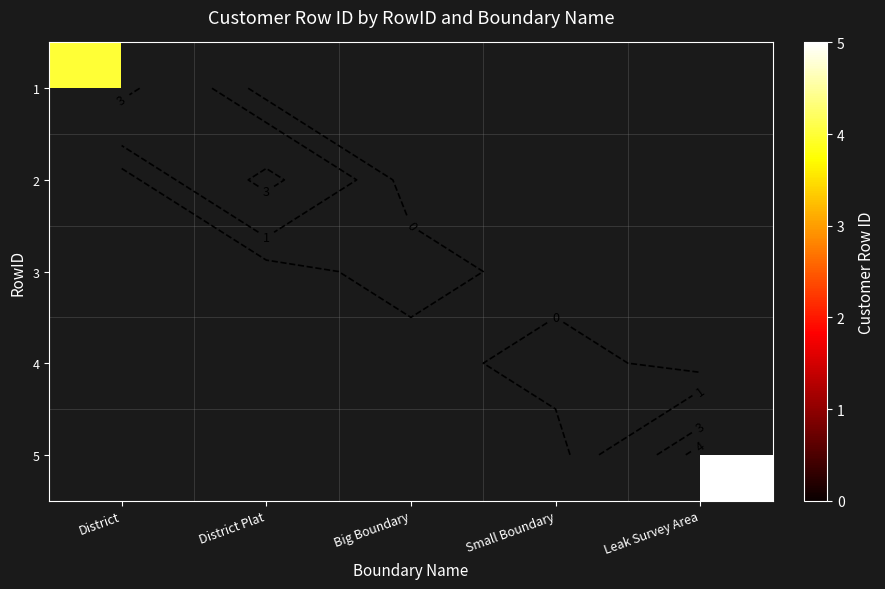

List the series in order of their peak value, highest first.

1, 2, 3, 4, 5